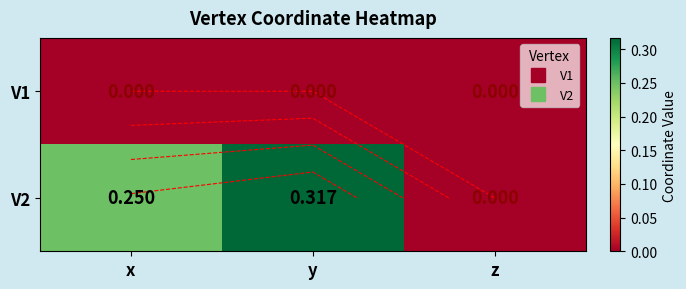

What is the greatest value displayed?

0.3